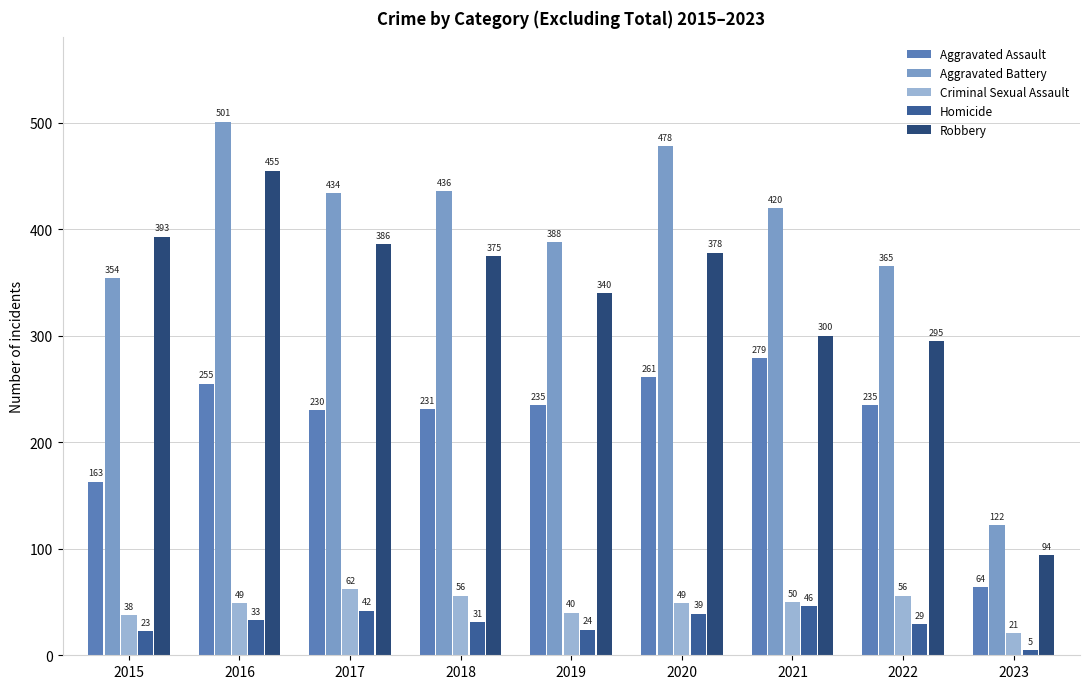

What is the difference between the Robbery values at 2022 and 2020?

83